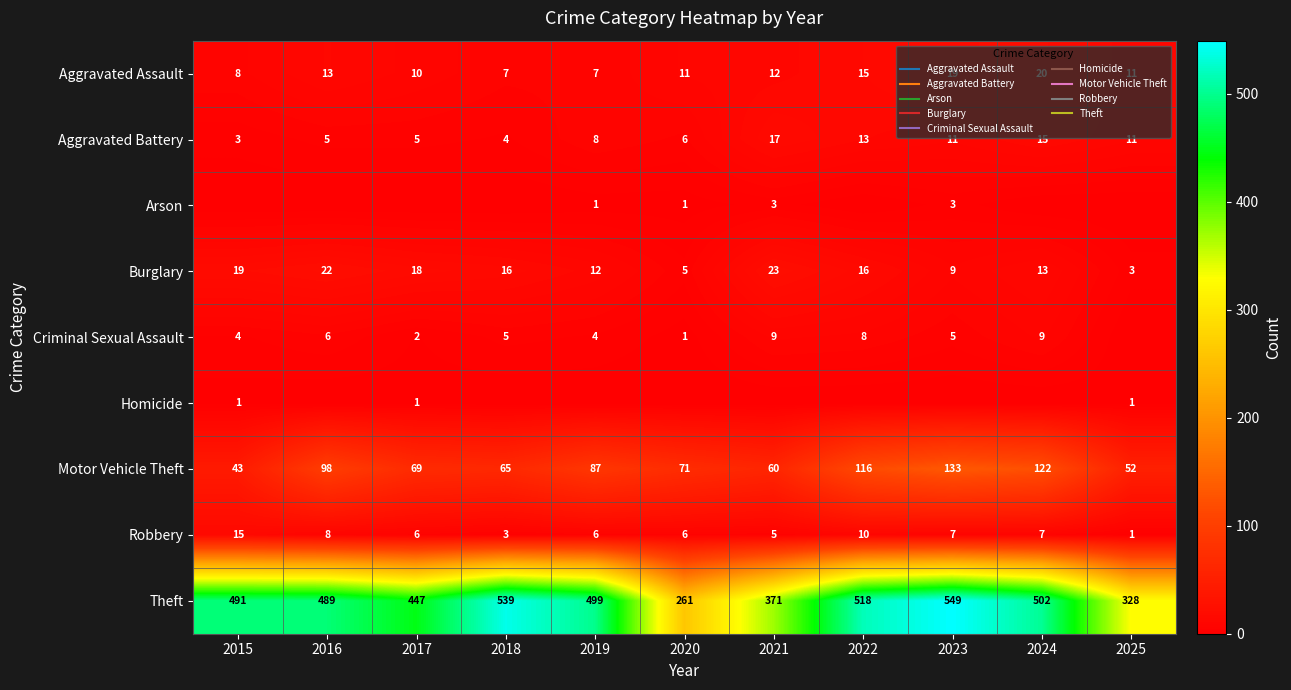

True or false: Robbery has a value of 1 at 2025.

True